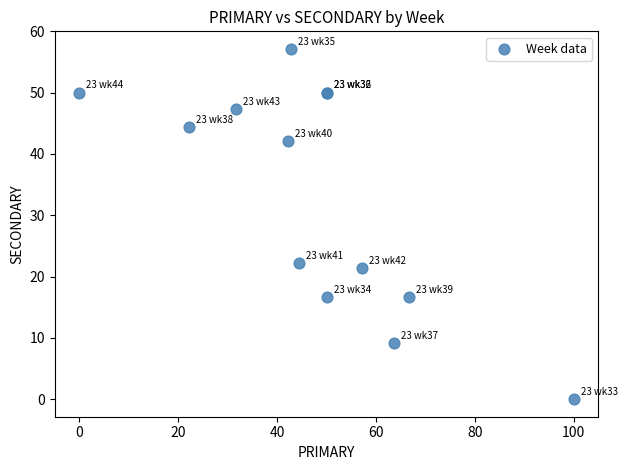

What Y value in the scatter plot is closest to 28?

22.2